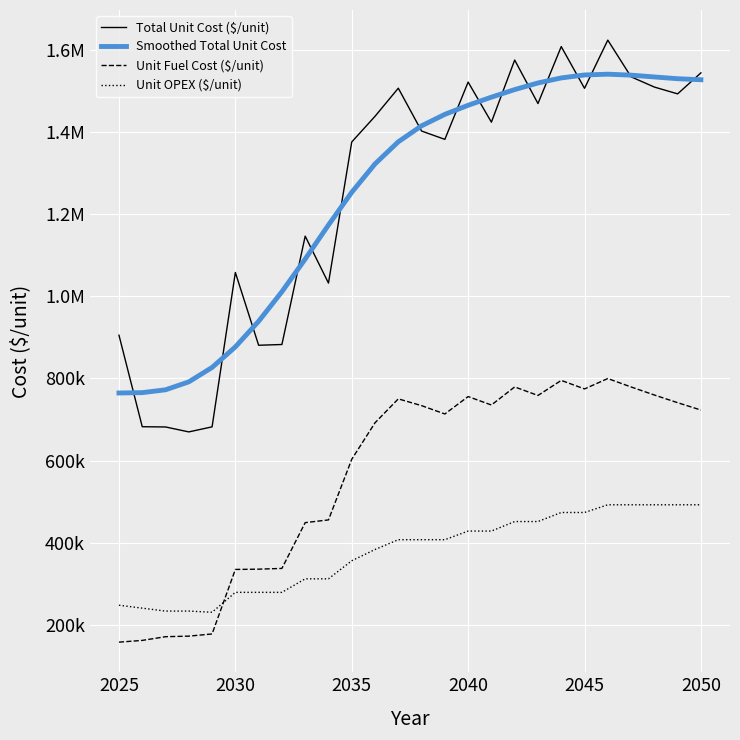

Does the chart display data point markers on the line(s)?

No